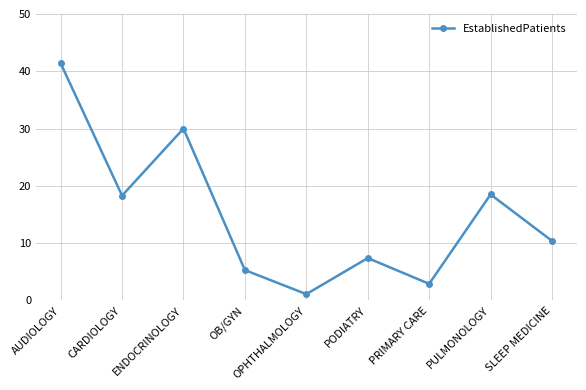

What is the smallest value displayed?

1.1